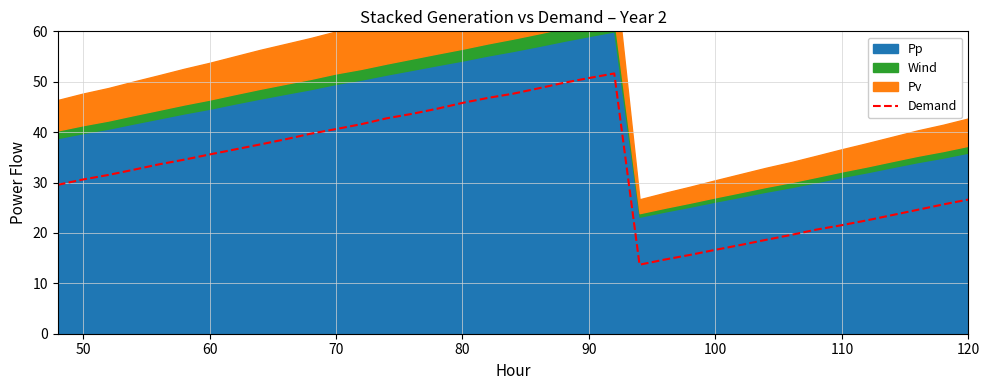

The Demand series shows 30.6 at 50. True or false?

True